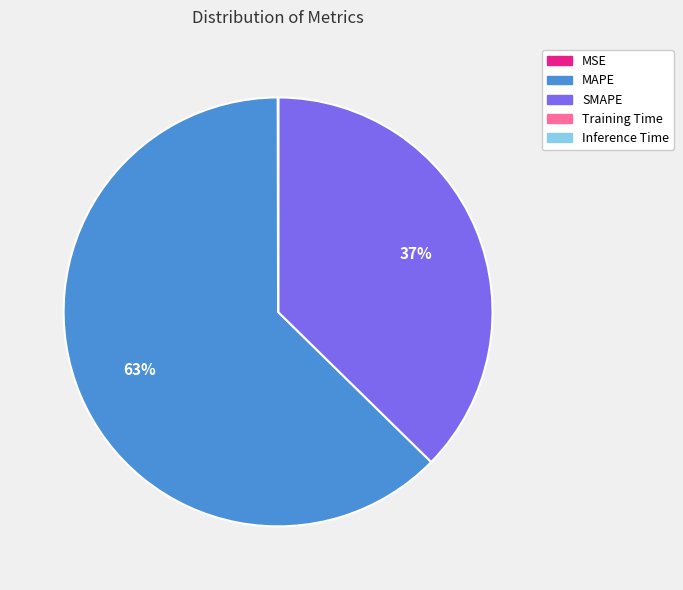

Which slice represents more than half of the pie?

MAPE